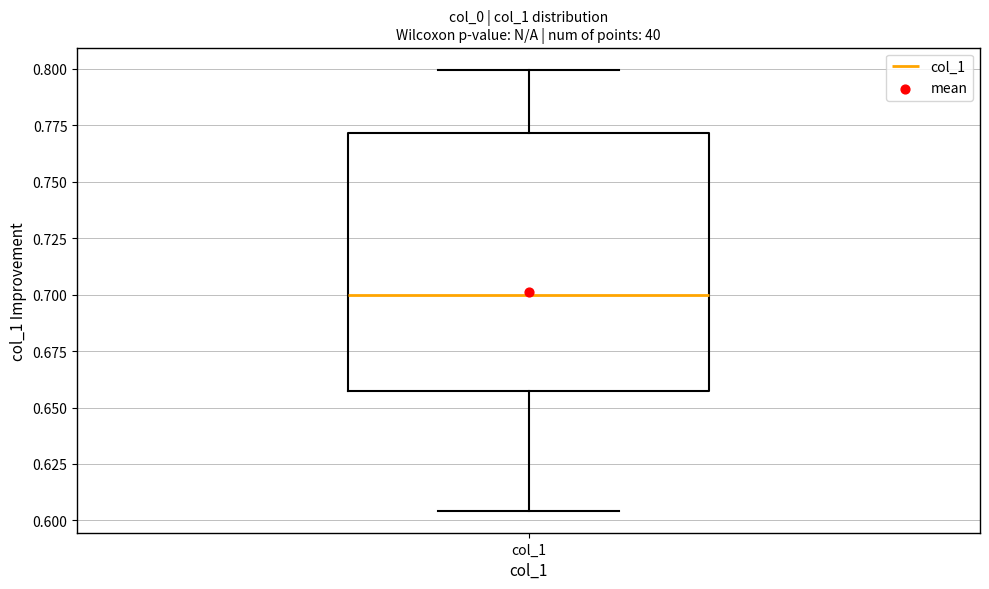

Transcribe this box plot: give where the median line is, the range the box spans, and where the two whiskers end, as read against the y-axis. The values are not printed on the chart, so give them approximately, as read against the axis.

median 0.700, box 0.655 to 0.770, whiskers 0.605 to 0.800